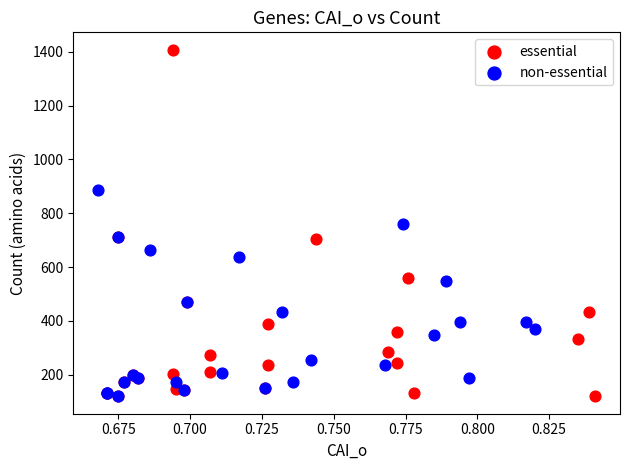

Which series has the widest spread of Y values?

essential